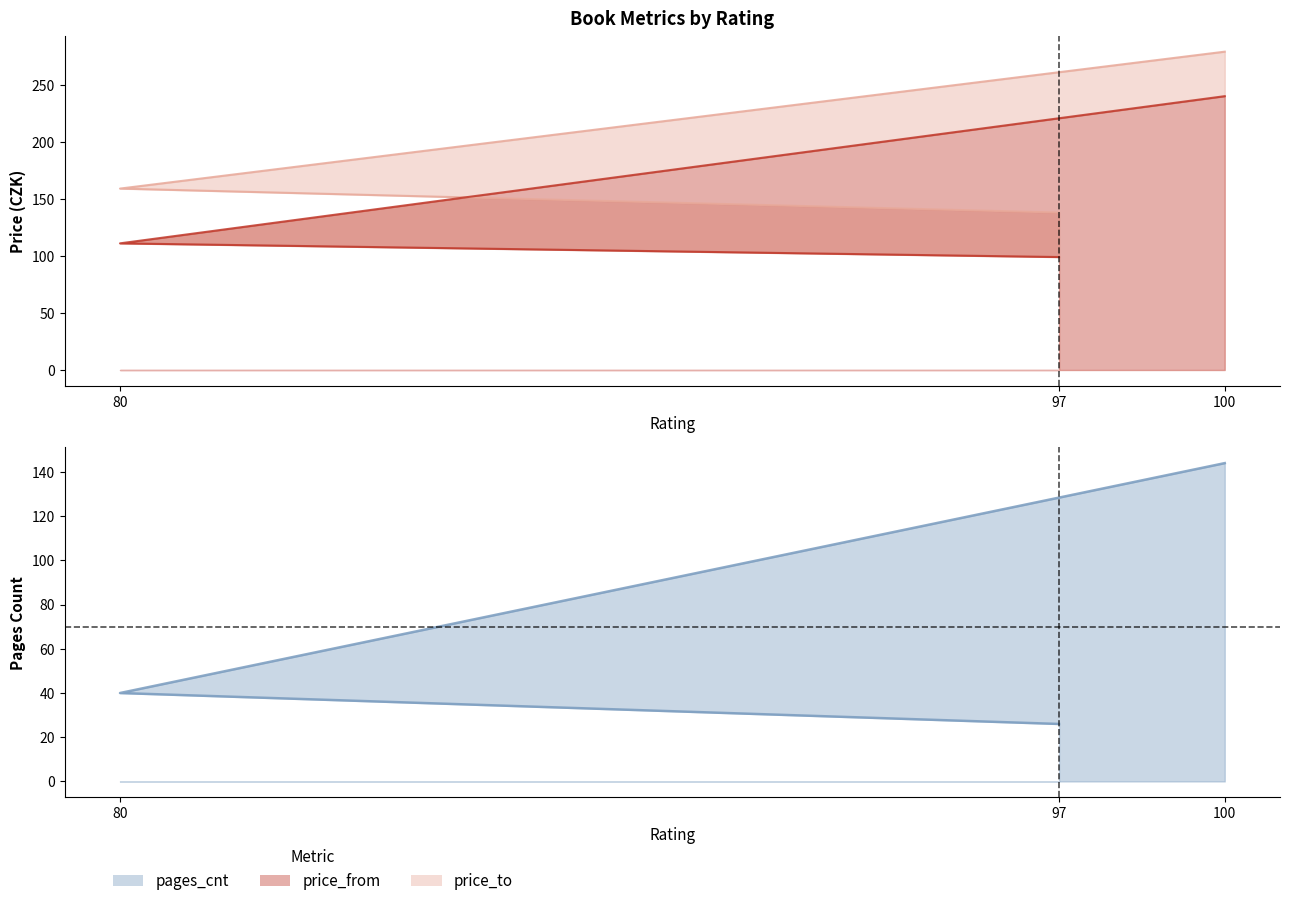

The value of pages_cnt at 97 is 14. True or false?

False